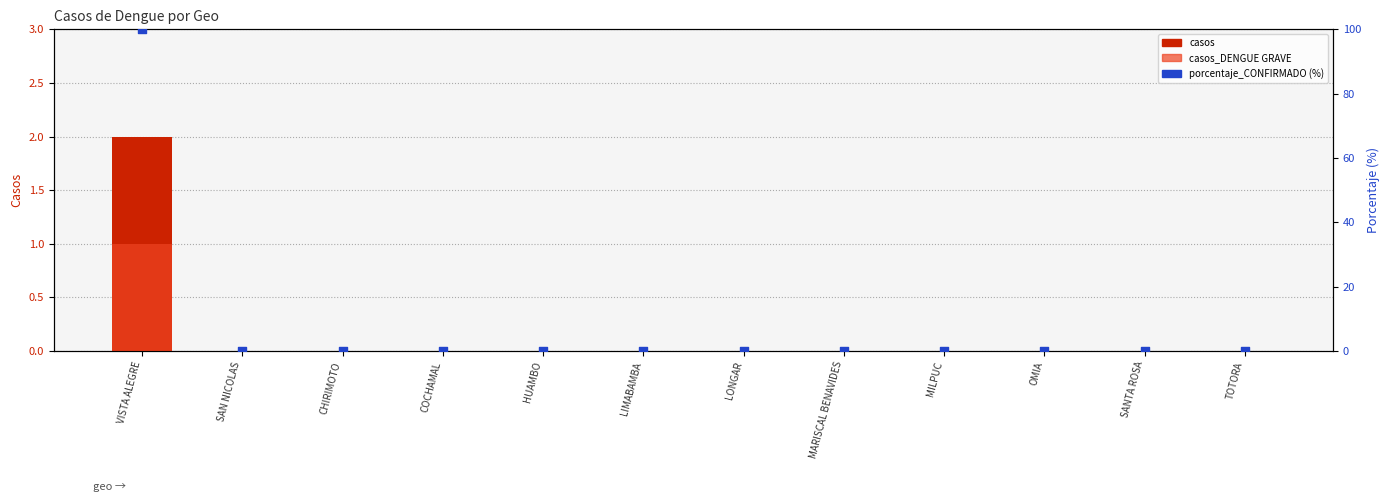

Which series reaches the maximum Y coordinate?

porcentaje_CONFIRMADO